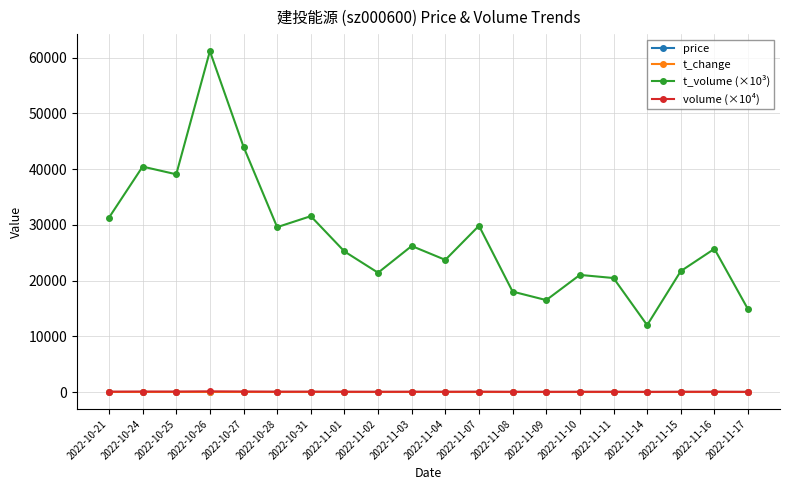

Is the value of volume (×10⁴) at 2022-11-11 greater than the value of t_volume (×10³) at 2022-10-26?

No